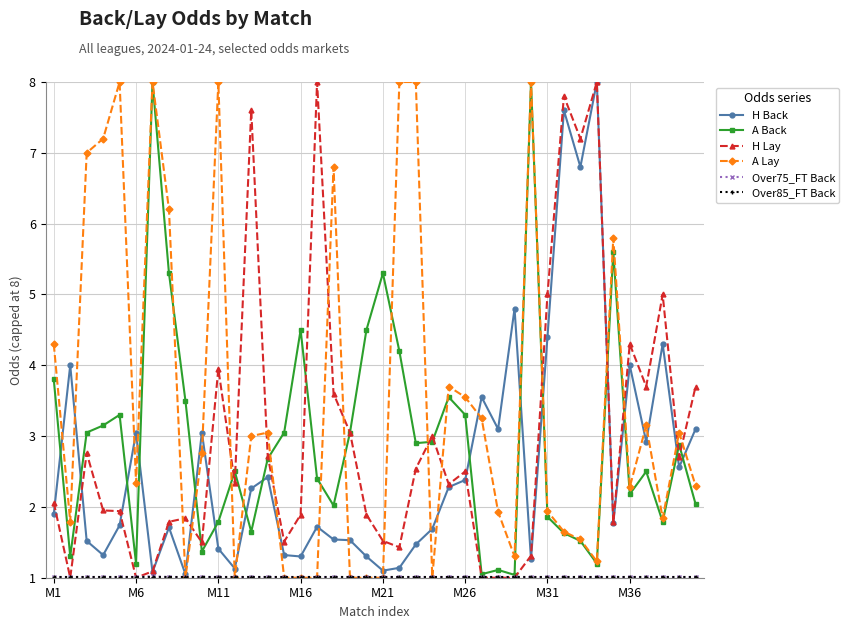

What is the maximum value shown in the chart?

8.0